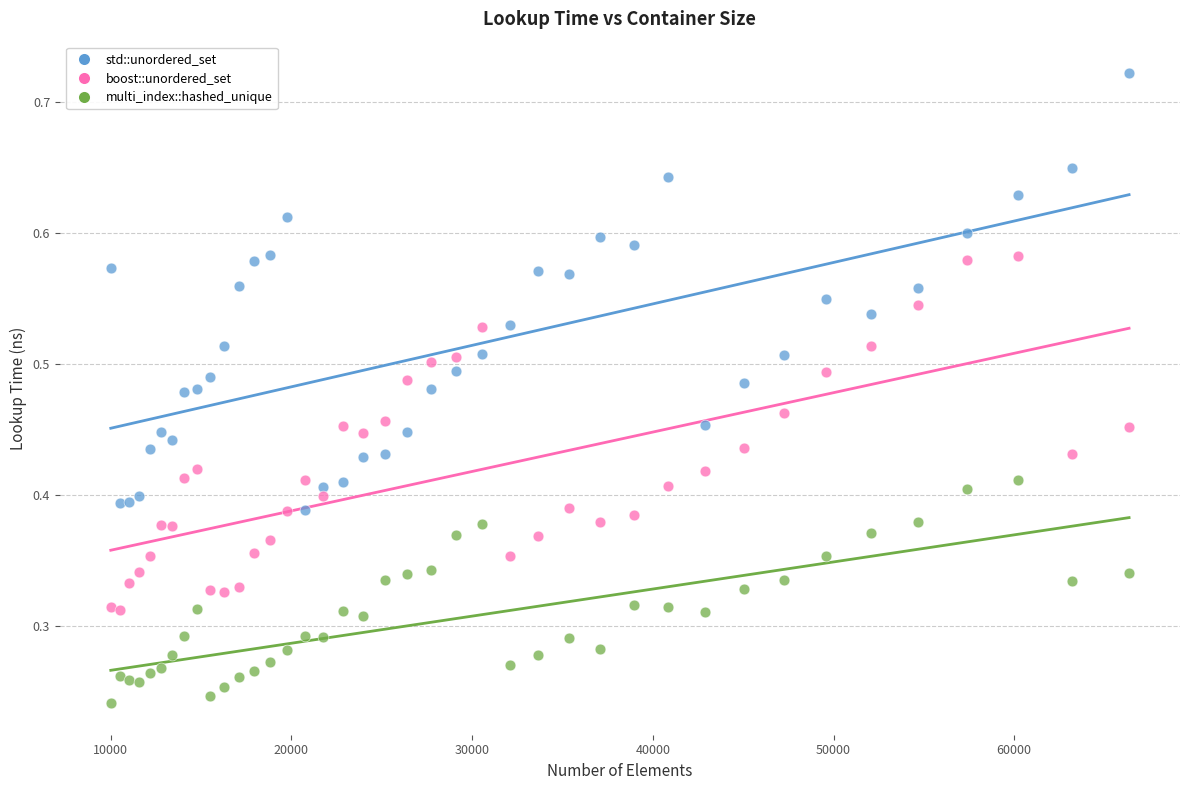

Which series contains the lowest Y value?

multi_index::hashed_unique